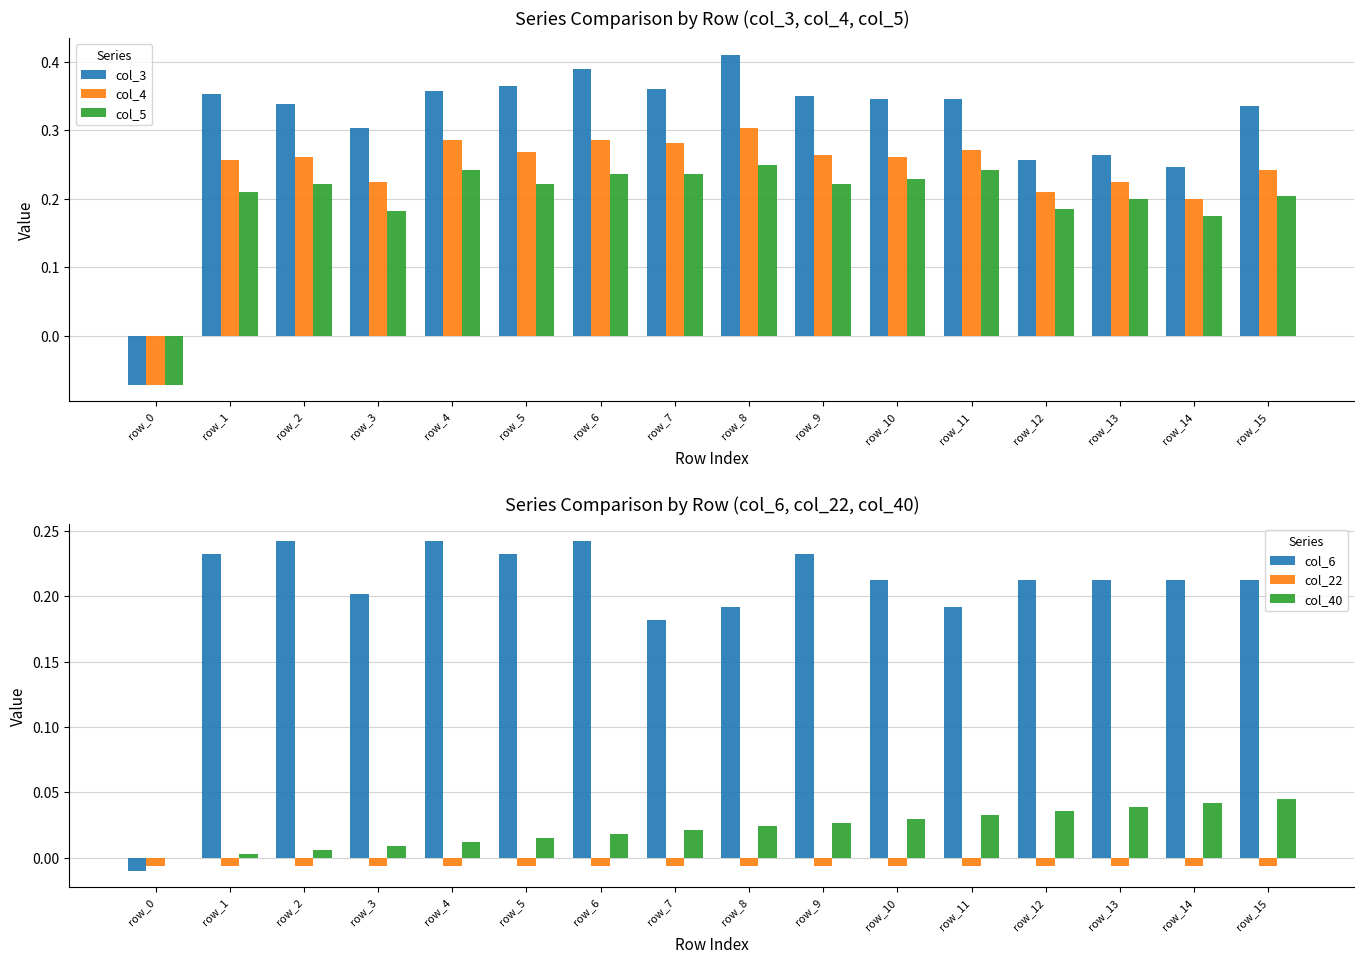

True or false: col_22 has a value of -0.0 at row_0.

False